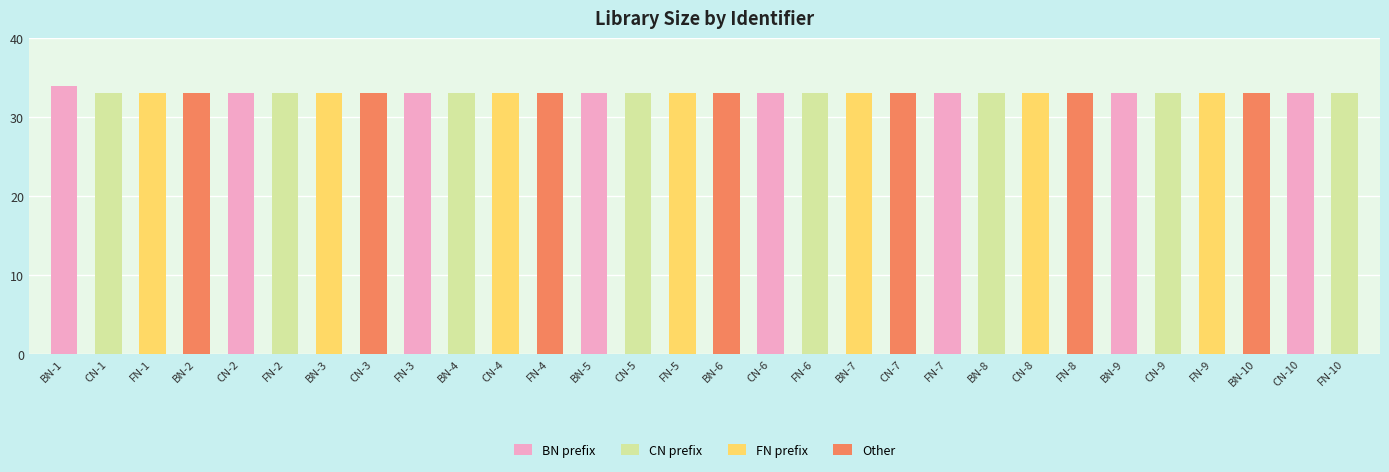

Which label corresponds to the largest value in the chart?

BN-1